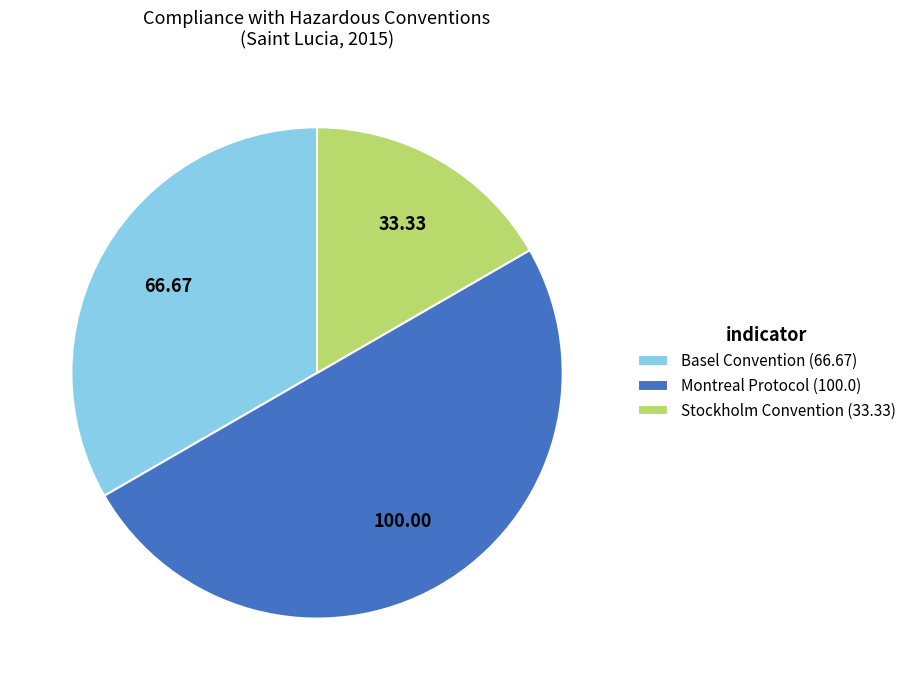

Approximately how many times larger is the value at Montreal Protocol (100.0) compared to Basel Convention (66.67)?

1.5